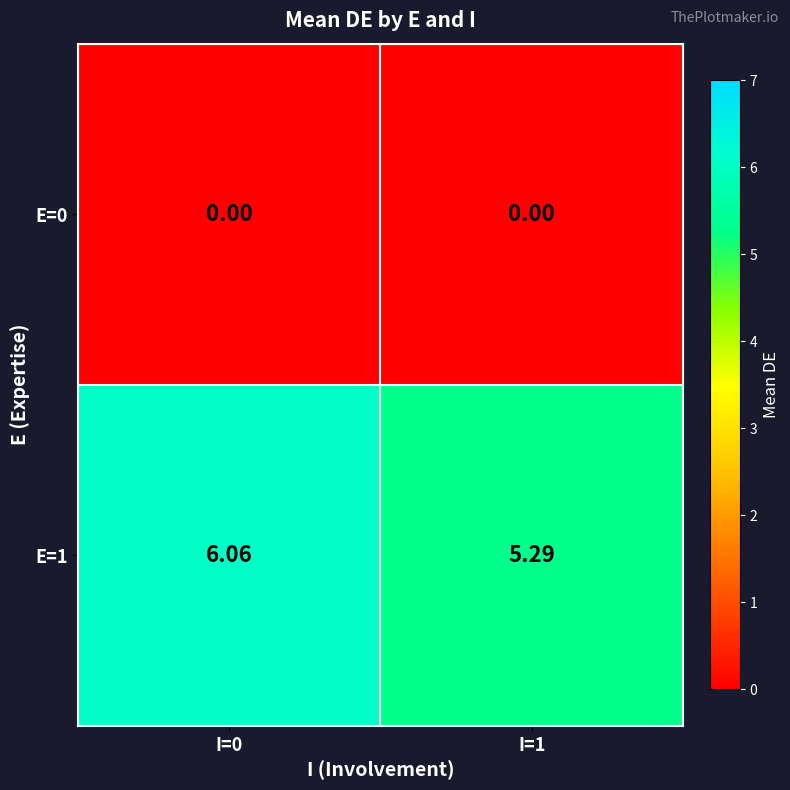

Is the value of E=0 at I=0 greater than the value of E=1 at I=1?

No